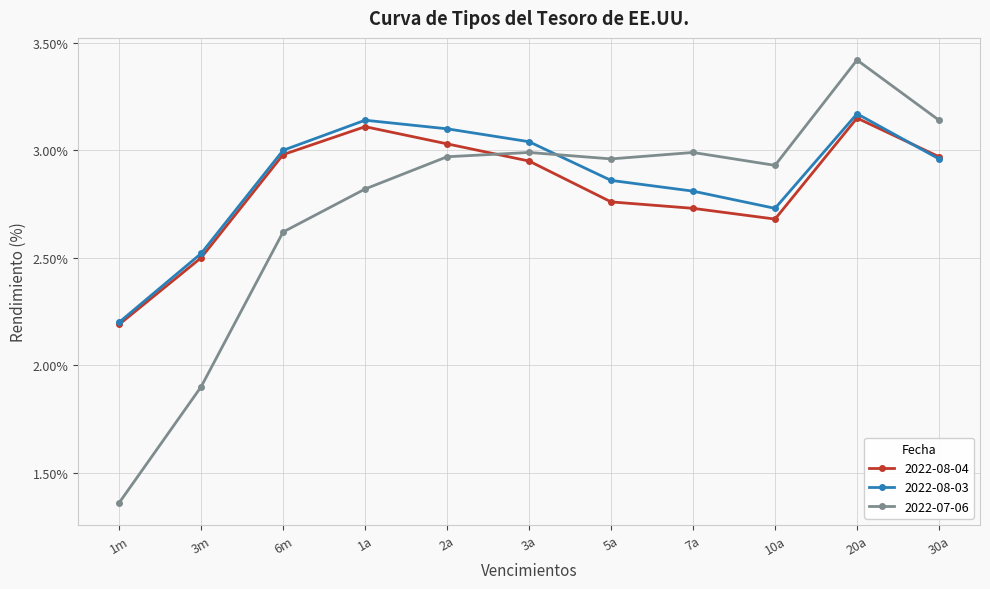

What position from the right is 6m?

9